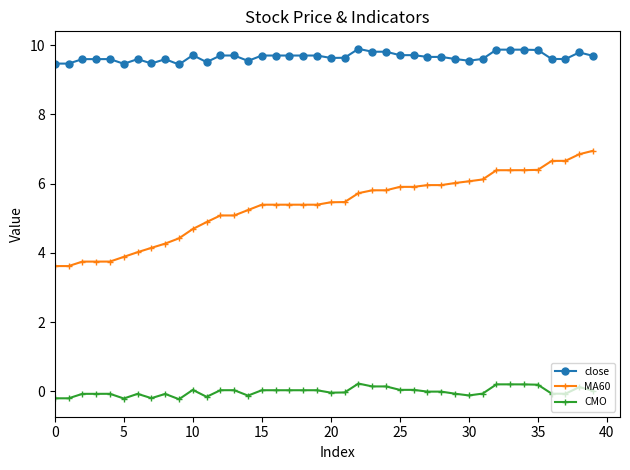

True or false: MA60 and CMO intersect in this chart.

False